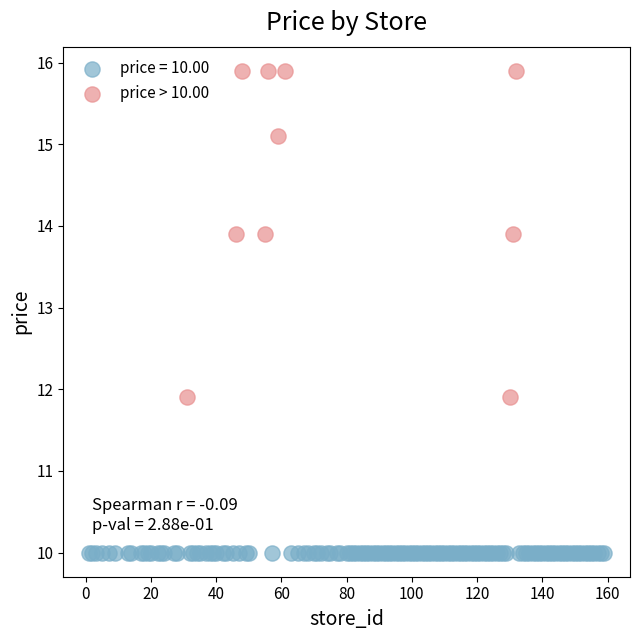

Which series contains the lowest Y value?

price = 10.00